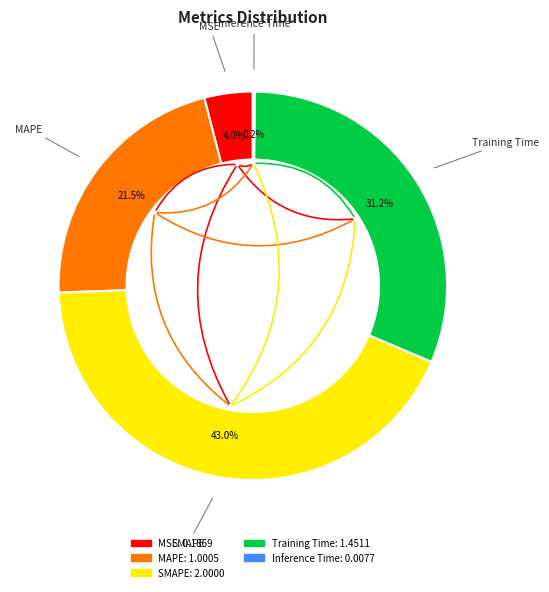

What percentage is NOT represented by Training Time?

68.8%